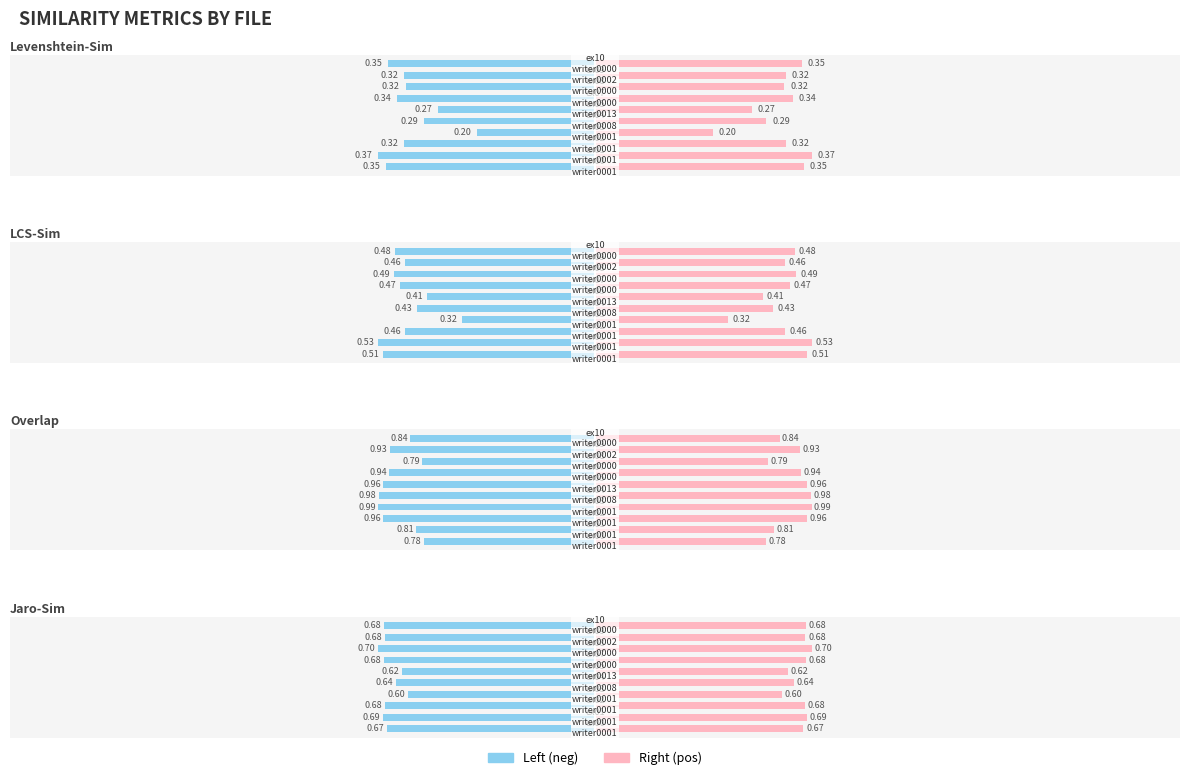

Reading left to right, list all the values displayed in this chart.

Levenshtein-Sim: ex00_writer0001.bpmn=0.4	ex01_writer0001.bpmn=0.4	ex02_writer0001.bpmn=0.3	ex03_writer0001.bpmn=0.2	ex04_writer0008.bpmn=0.3	ex05_writer0013.bpmn=0.3	ex07_writer0000.bpmn=0.3	ex08_writer0000.bpmn=0.3	ex09_writer0002.bpmn=0.3	ex10_writer0000.bpmn=0.3
LCS-Sim: ex00_writer0001.bpmn=0.5	ex01_writer0001.bpmn=0.5	ex02_writer0001.bpmn=0.5	ex03_writer0001.bpmn=0.3	ex04_writer0008.bpmn=0.4	ex05_writer0013.bpmn=0.4	ex07_writer0000.bpmn=0.5	ex08_writer0000.bpmn=0.5	ex09_writer0002.bpmn=0.5	ex10_writer0000.bpmn=0.5
Overlap: ex00_writer0001.bpmn=0.8	ex01_writer0001.bpmn=0.8	ex02_writer0001.bpmn=1.0	ex03_writer0001.bpmn=1.0	ex04_writer0008.bpmn=1.0	ex05_writer0013.bpmn=1.0	ex07_writer0000.bpmn=0.9	ex08_writer0000.bpmn=0.8	ex09_writer0002.bpmn=0.9	ex10_writer0000.bpmn=0.8
Jaro-Sim: ex00_writer0001.bpmn=0.7	ex01_writer0001.bpmn=0.7	ex02_writer0001.bpmn=0.7	ex03_writer0001.bpmn=0.6	ex04_writer0008.bpmn=0.6	ex05_writer0013.bpmn=0.6	ex07_writer0000.bpmn=0.7	ex08_writer0000.bpmn=0.7	ex09_writer0002.bpmn=0.7	ex10_writer0000.bpmn=0.7